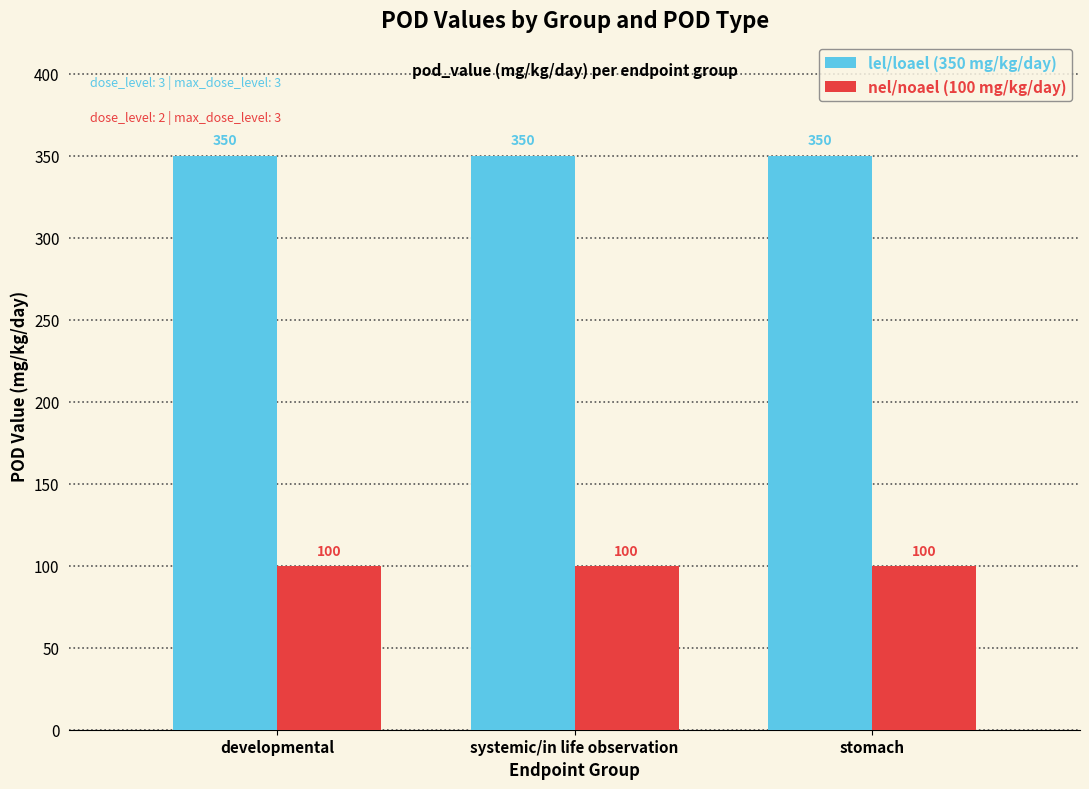

Reading right to left, what are all the values shown in this chart?

lel/loael (350 mg/kg/day): stomach=350	systemic/in life observation=350	developmental=350
nel/noael (100 mg/kg/day): stomach=100	systemic/in life observation=100	developmental=100